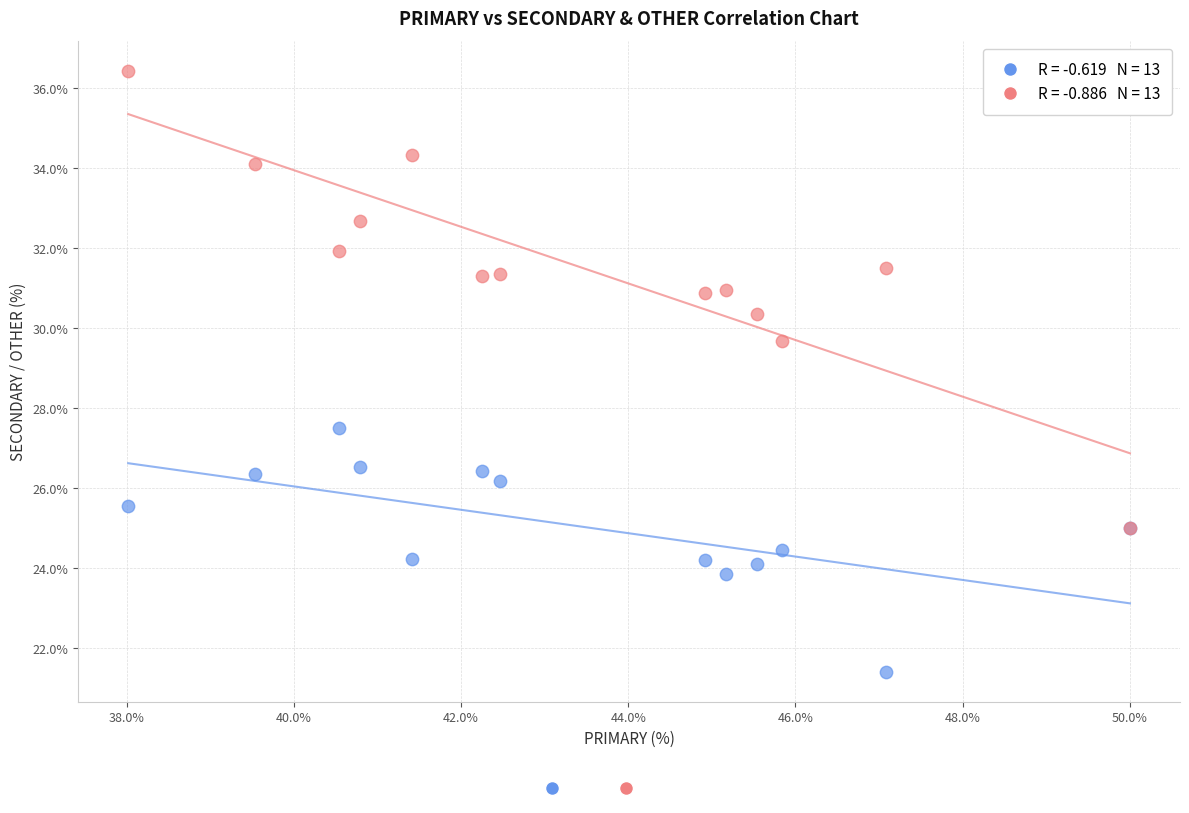

Across all series, what Y value is closest to 28?

27.5